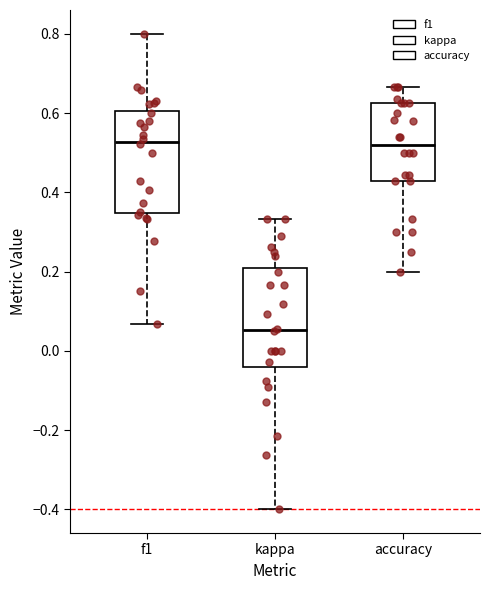

Which box's median line is the lowest?

kappa